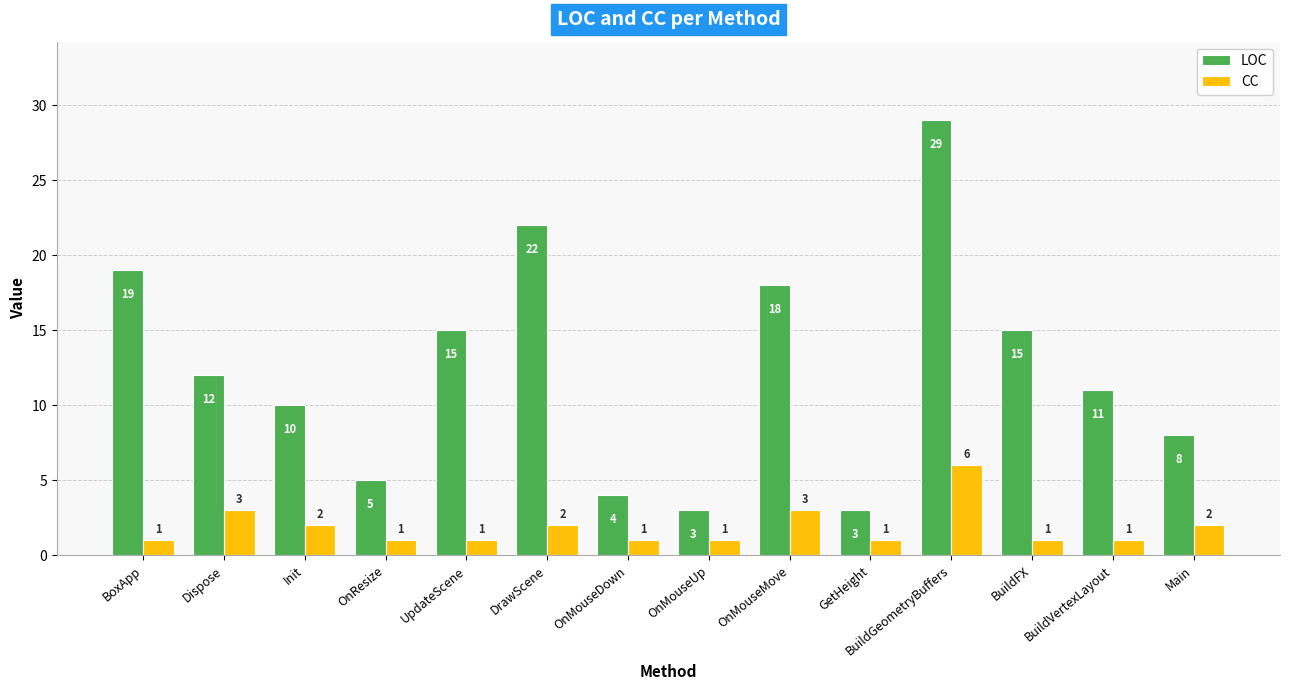

What is the sum of the CC values at Init and Dispose?

5